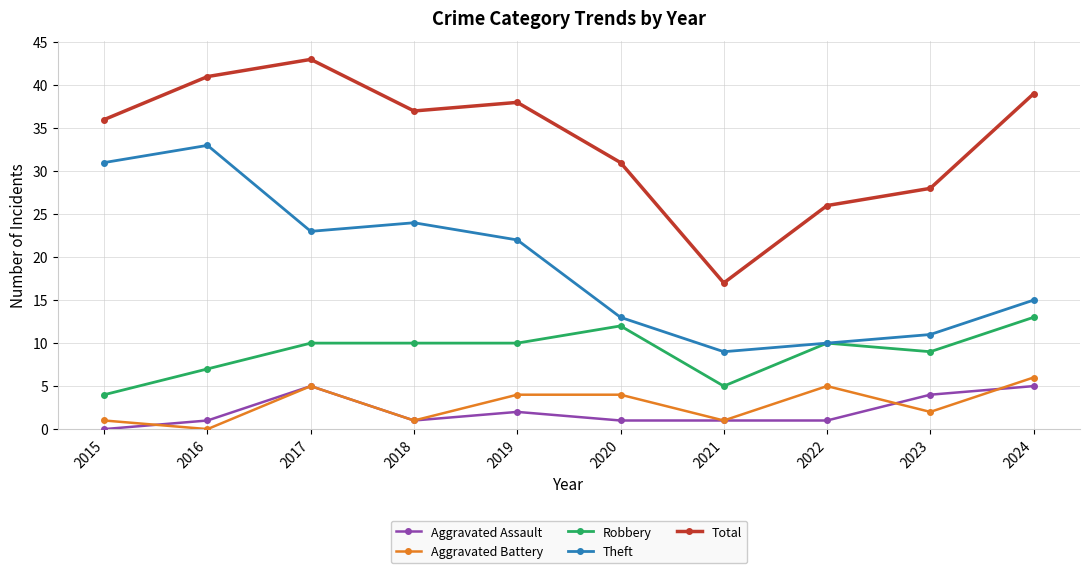

What is the average value of the Theft series?

19